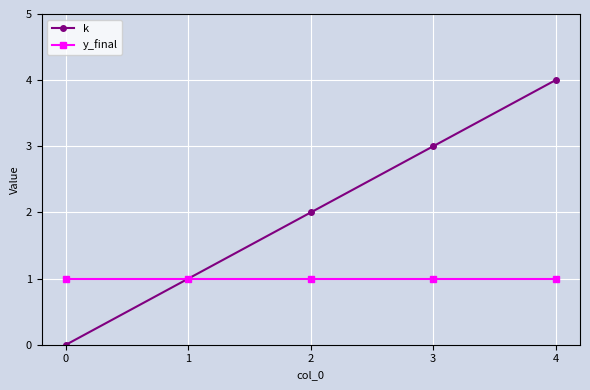

What are all the series names shown in the legend?

k, y_final